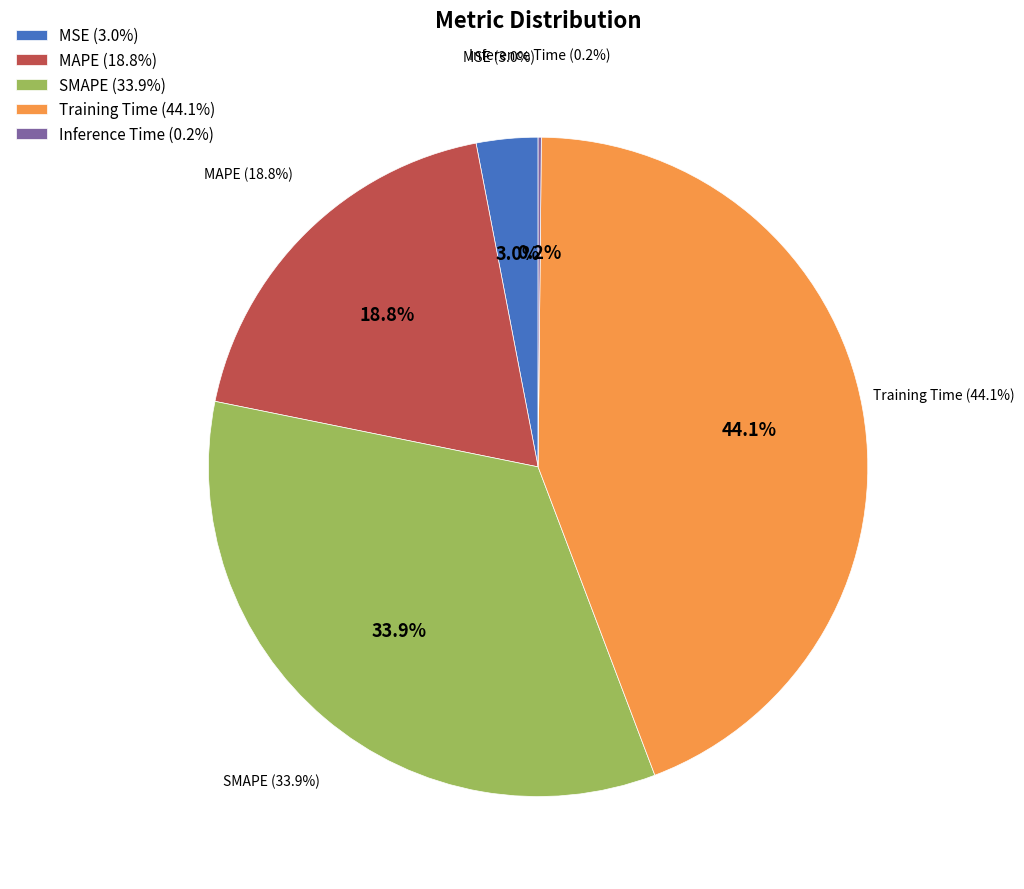

Rank the categories by value from lowest to highest.

Inference Time, MSE, MAPE, SMAPE, Training Time